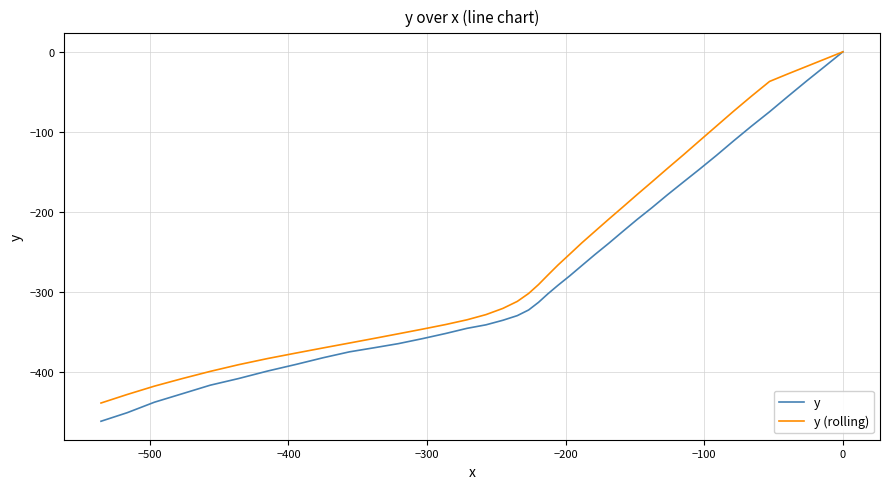

True or false: y (rolling) has more than 1 points higher than both neighbors.

False